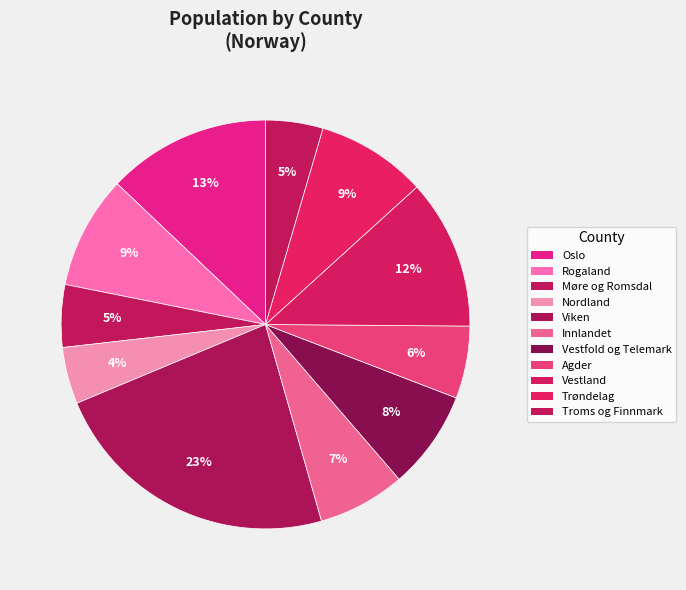

Rank the categories by value from lowest to highest.

Nordland, Troms og Finnmark, Møre og Romsdal, Agder, Innlandet, Vestfold og Telemark, Trøndelag, Rogaland, Vestland, Oslo, Viken